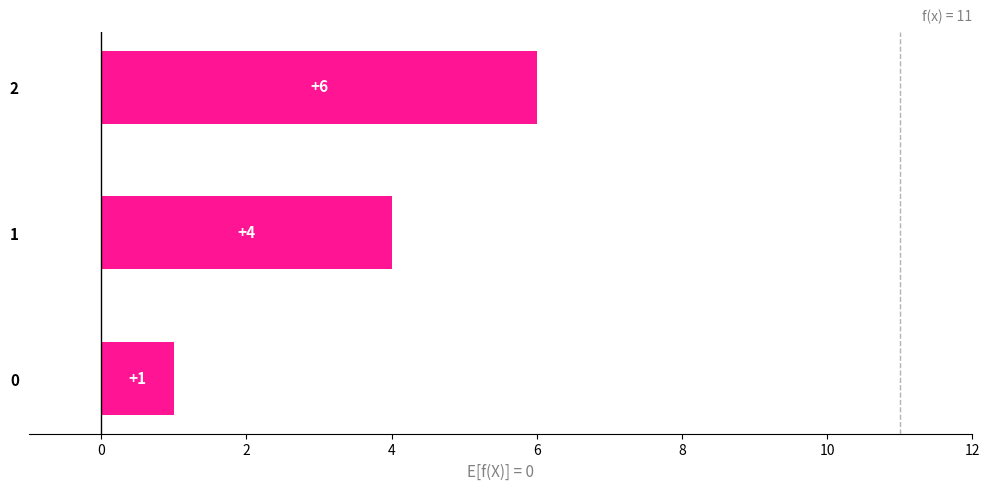

Reading bottom to top, extract all data points from this chart.

0=1	1=4	2=6